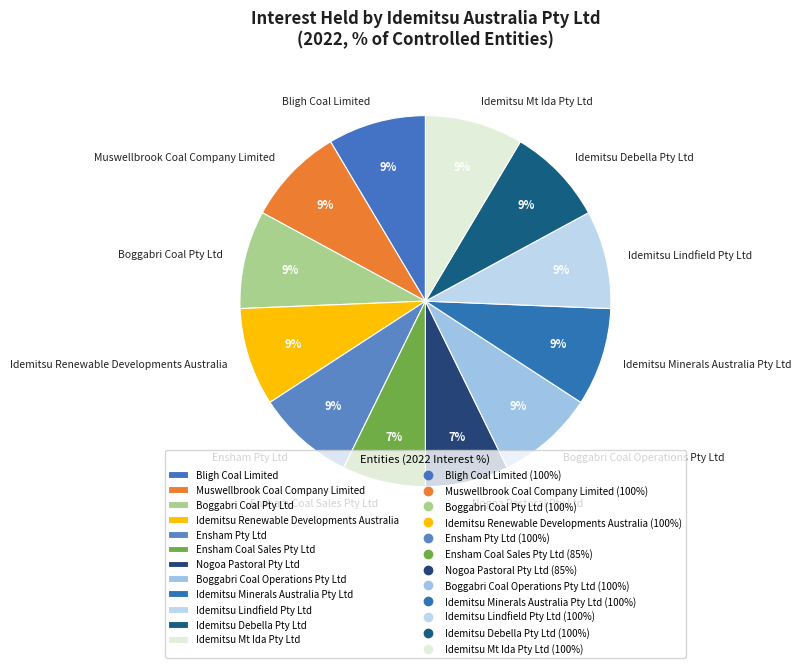

To the nearest percent, what portion does Idemitsu Lindfield Pty Ltd represent?

9%